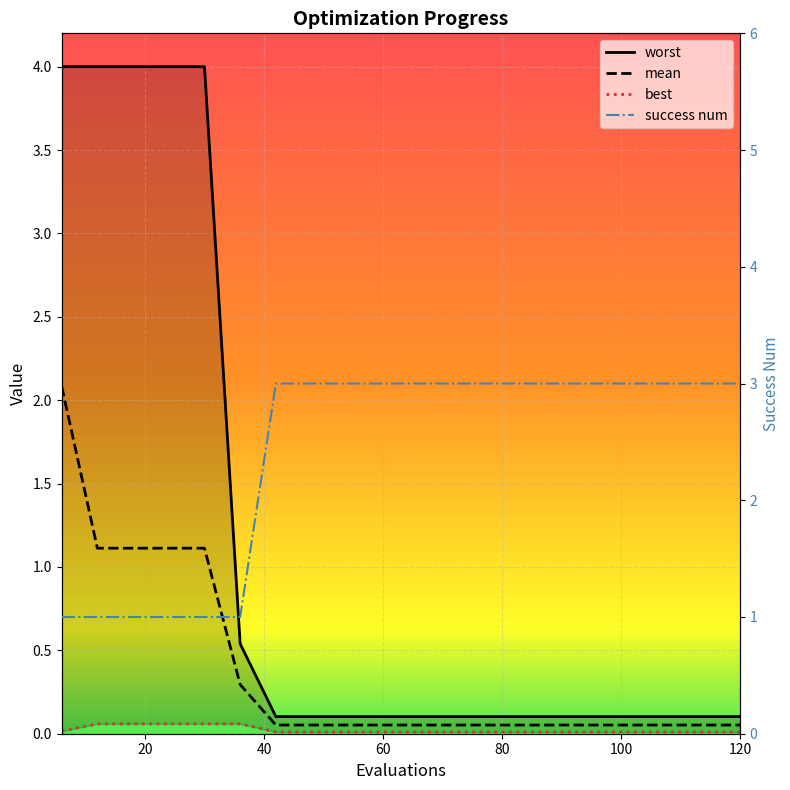

True or false: success num has more than 1 interior local peaks.

False